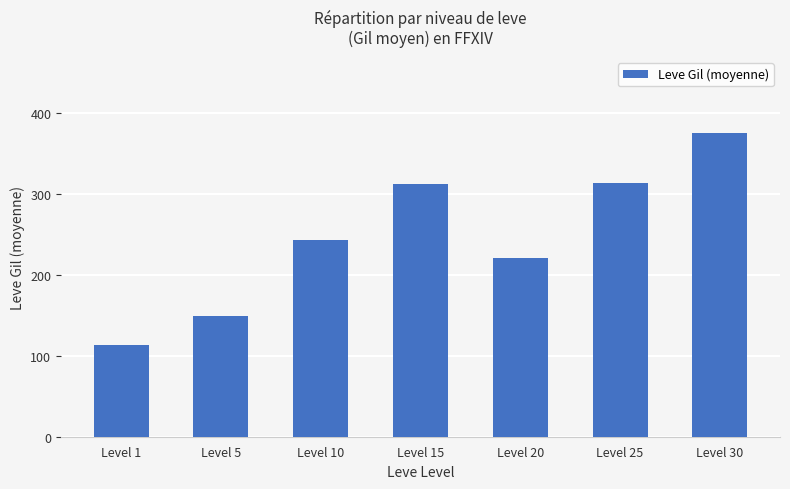

The chart shows a value of 149.3 at Level 5. True or false?

True